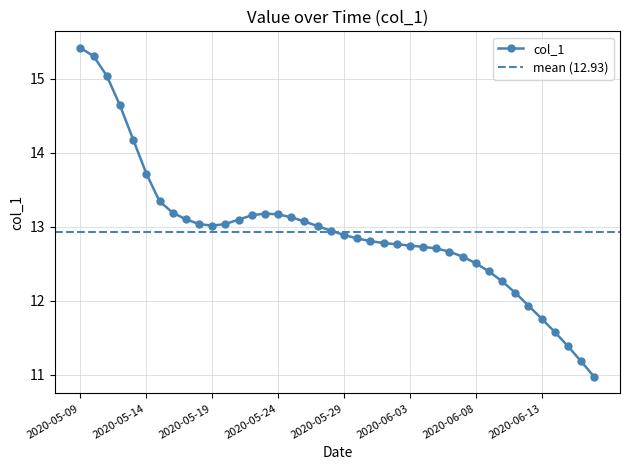

At which category does the chart reach its peak across all series?

2020-05-09